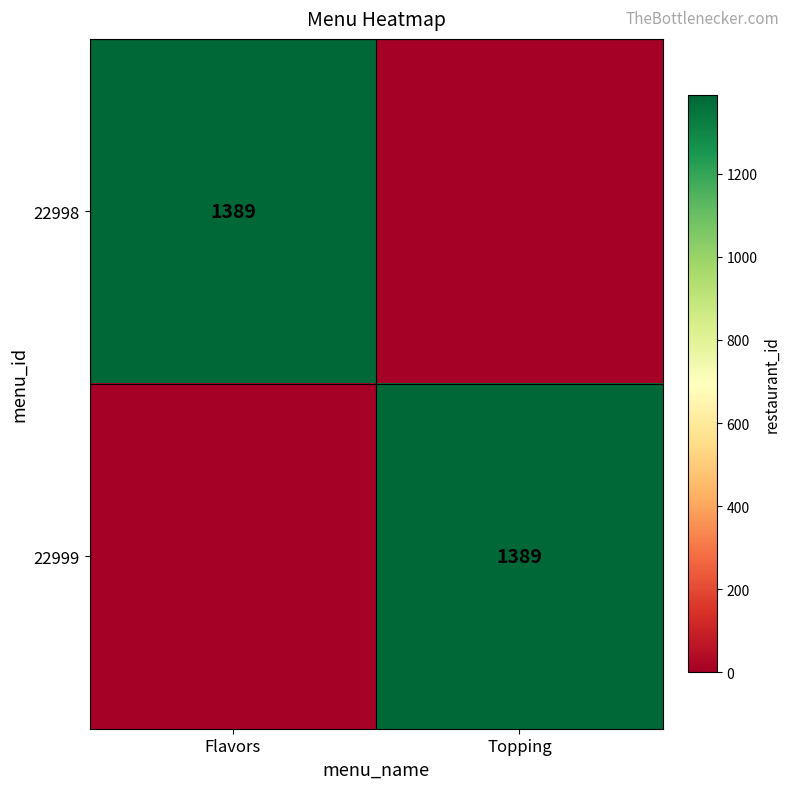

Is it true that 22999 equals 1389 at Topping?

True